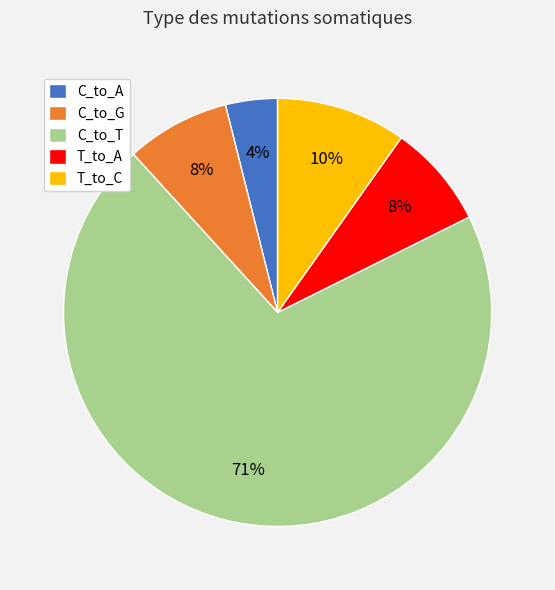

To the nearest percent, what percentage of the pie is C_to_G?

8%